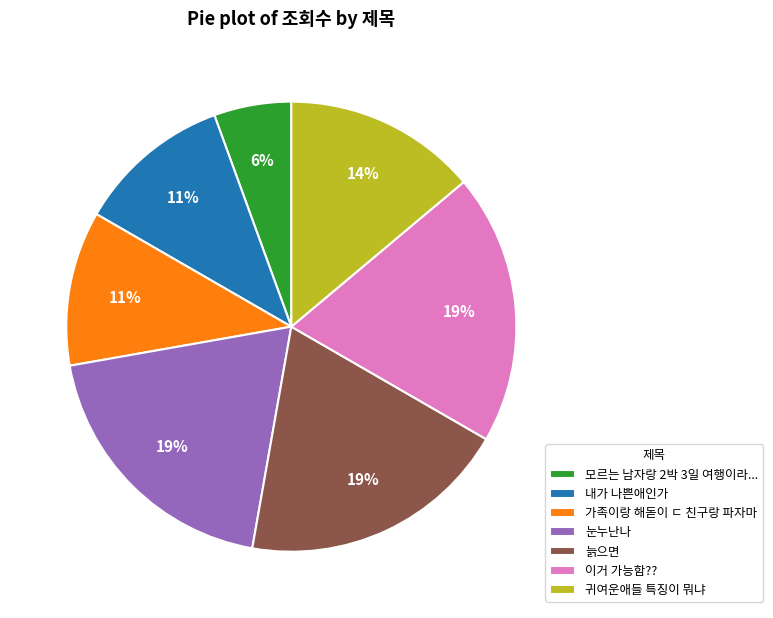

Is it true that 모르는 남자랑 2박 3일 여행이라... is 1% of the pie?

False